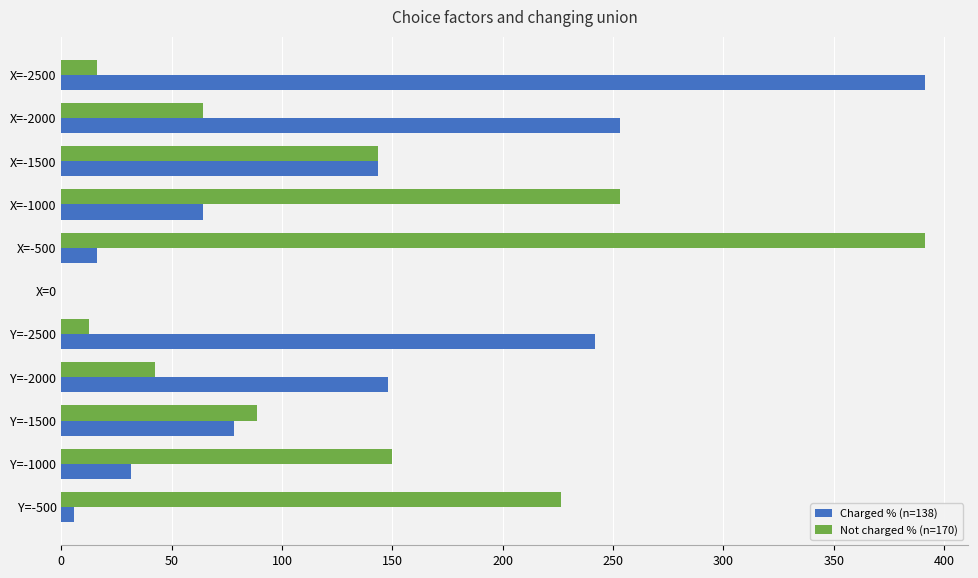

Is the value of Not charged % (n=170) at Y=-2500 greater than the value of Charged % (n=138) at X=-1500?

No